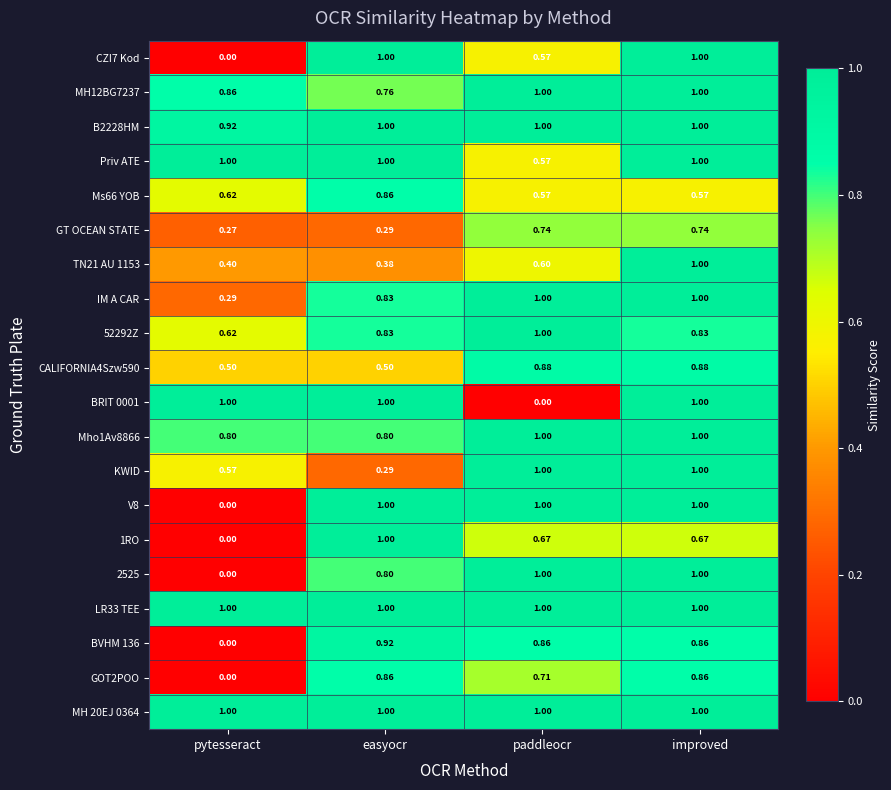

Between easyocr and improved, which series saw the biggest shift?

KWID